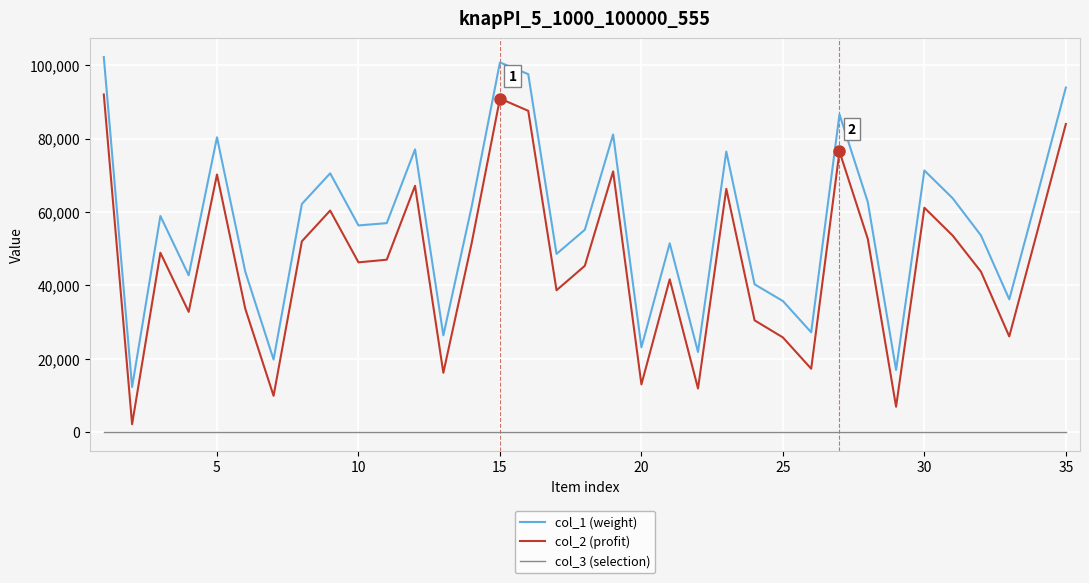

True or false: col_1 (weight) and col_3 (selection) intersect in this chart.

False